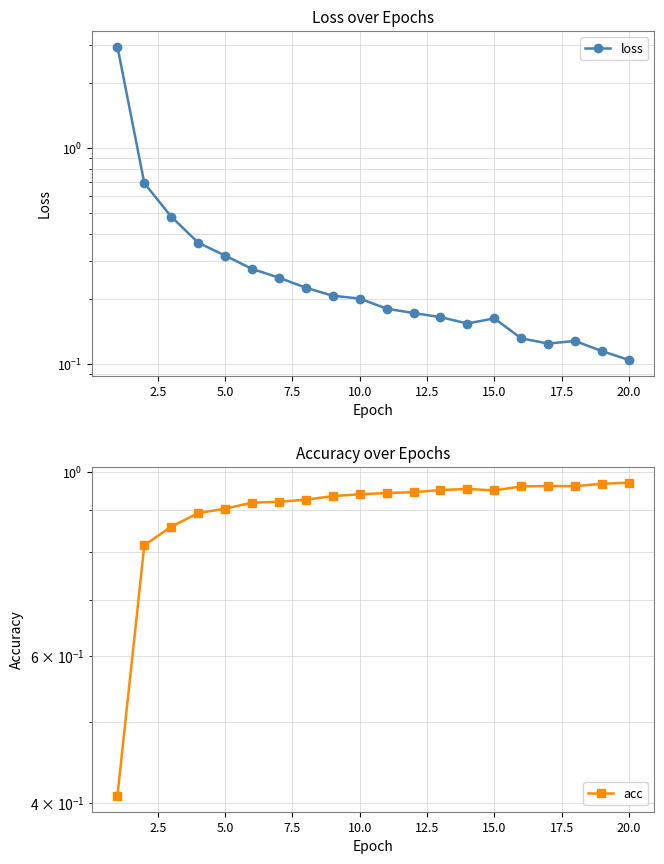

What is the difference between the second highest and second lowest values in the loss series?

0.6